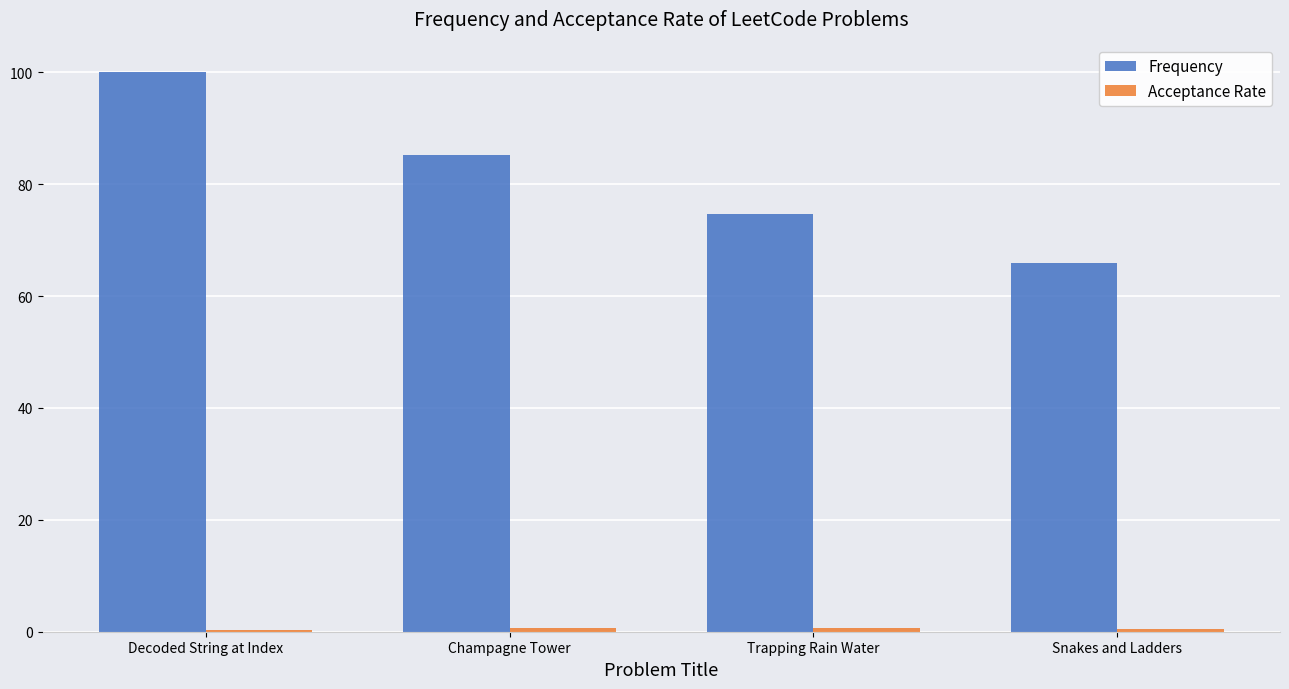

What is the label of the 4th bar from the left?

Snakes and Ladders